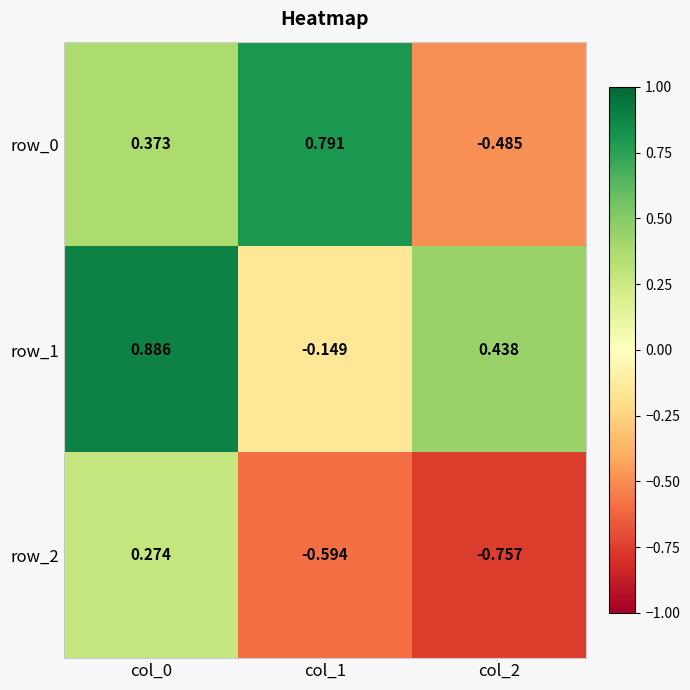

Which series has the largest total across all categories?

row_1